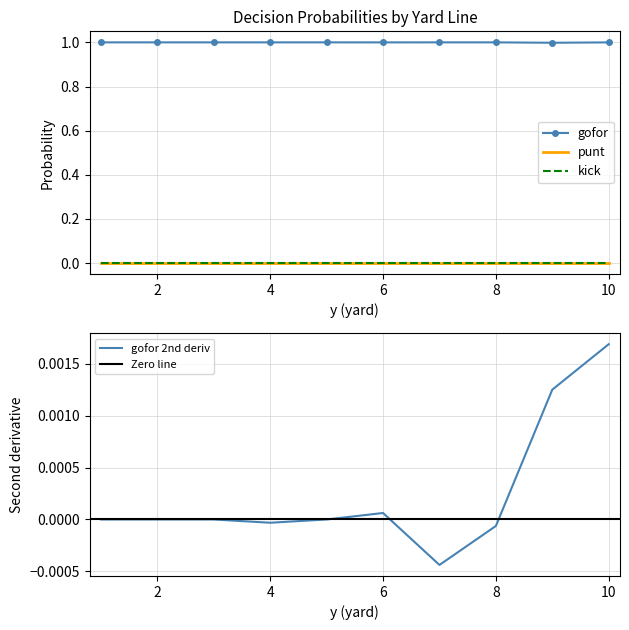

True or false: gofor and punt cross at least once.

False